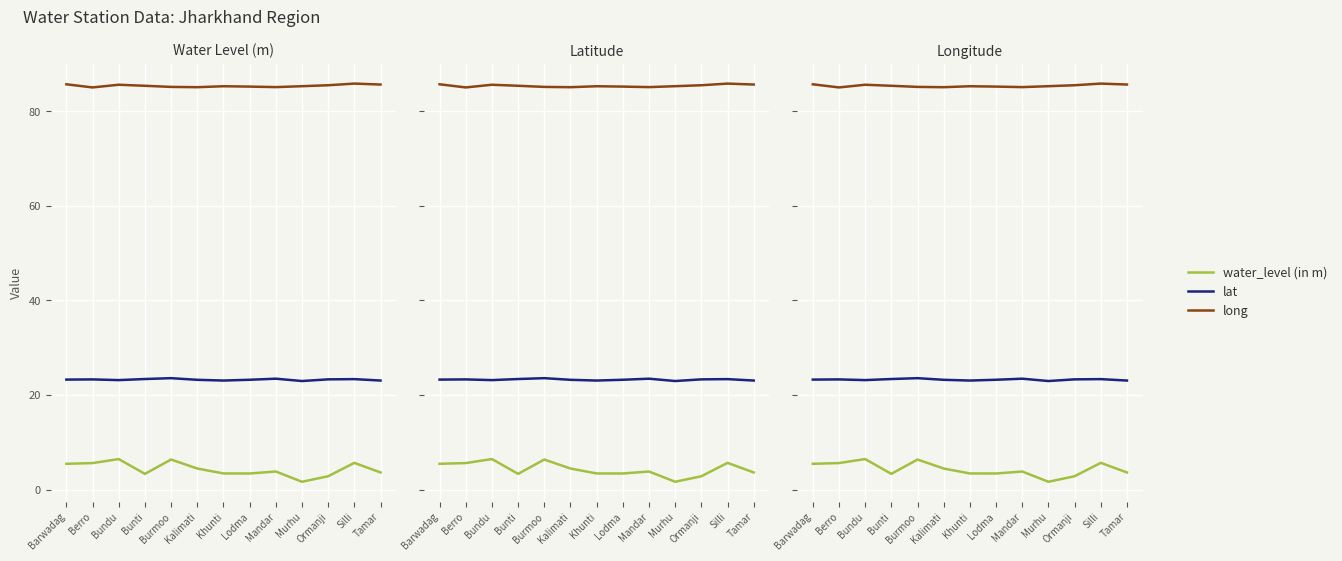

Rank the series by their average value, from highest to lowest.

long, lat, water_level (in m)